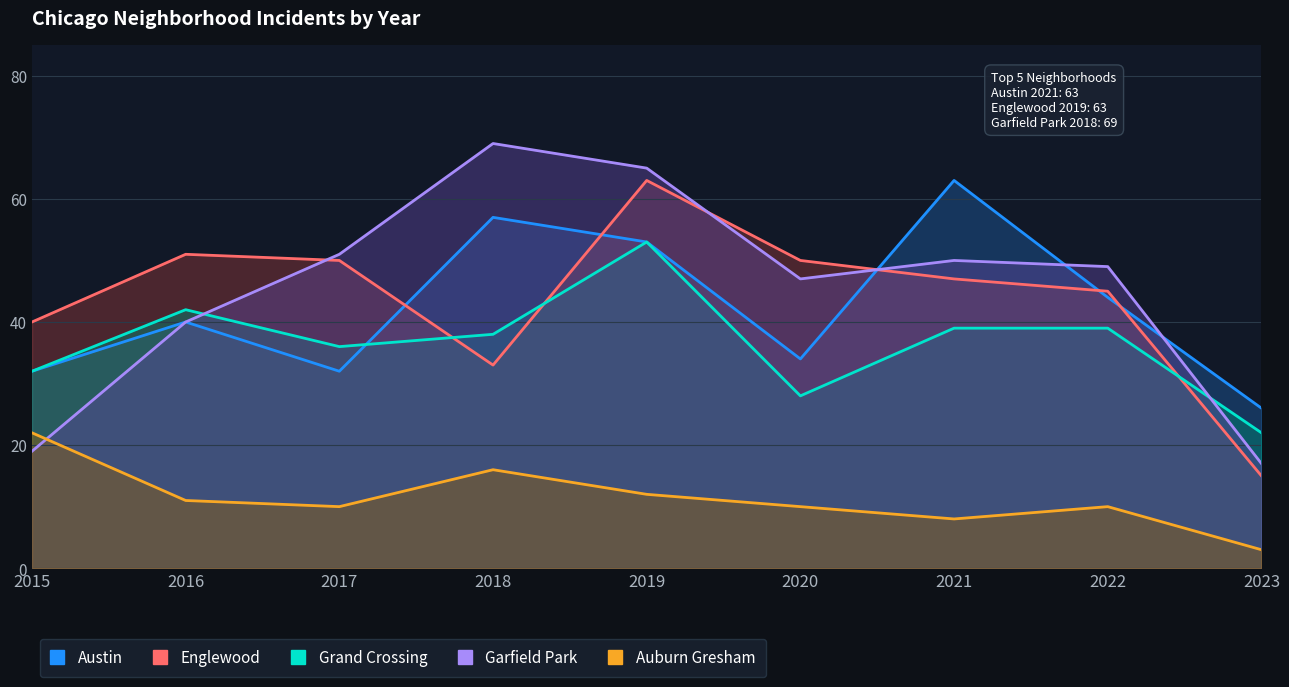

Rank the series at 2018 from lowest to highest value.

Auburn Gresham, Englewood, Grand Crossing, Austin, Garfield Park